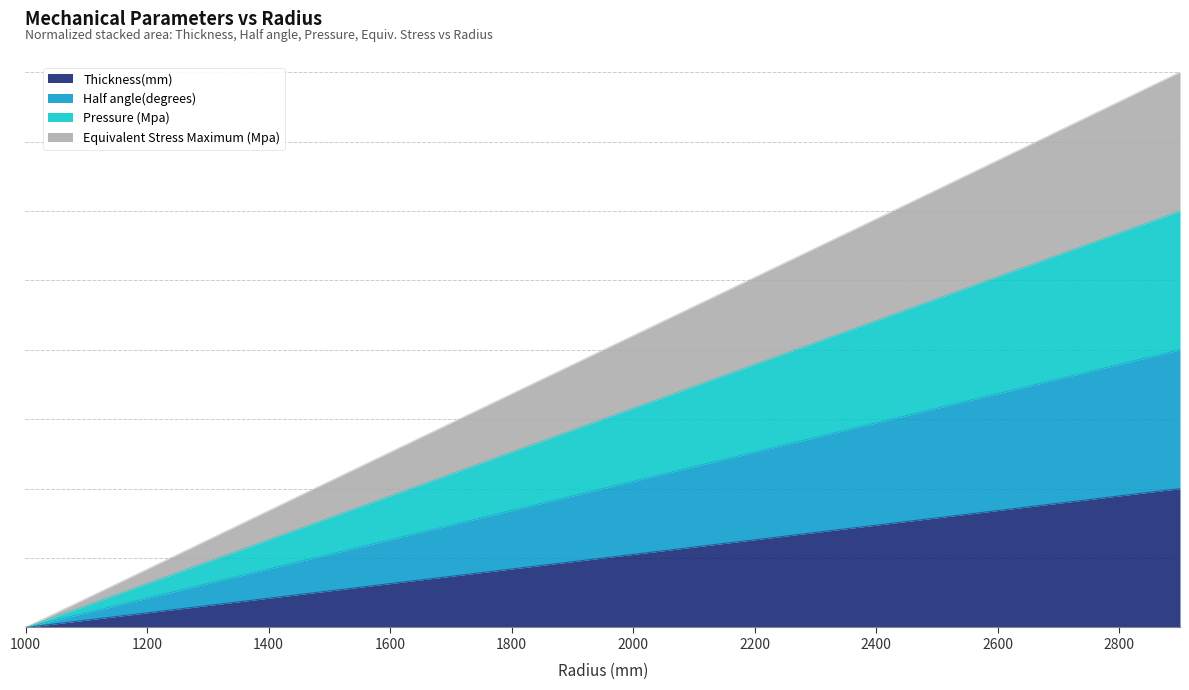

What is the highest value of the Pressure (Mpa) series?

3.0